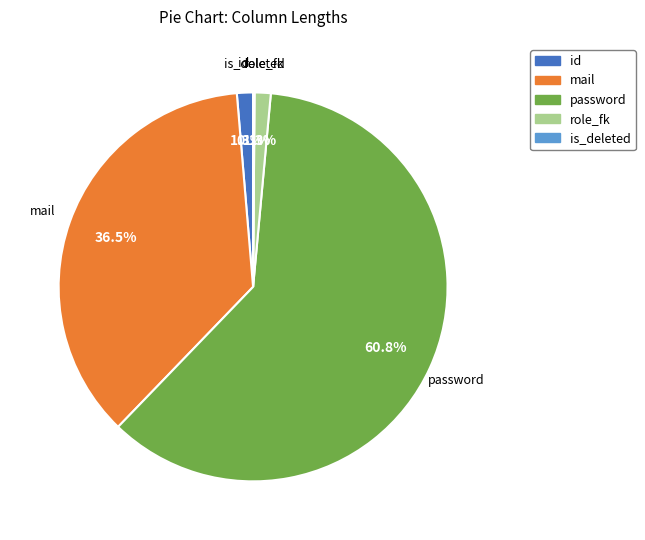

To the nearest percent, what portion does role_fk represent?

1%